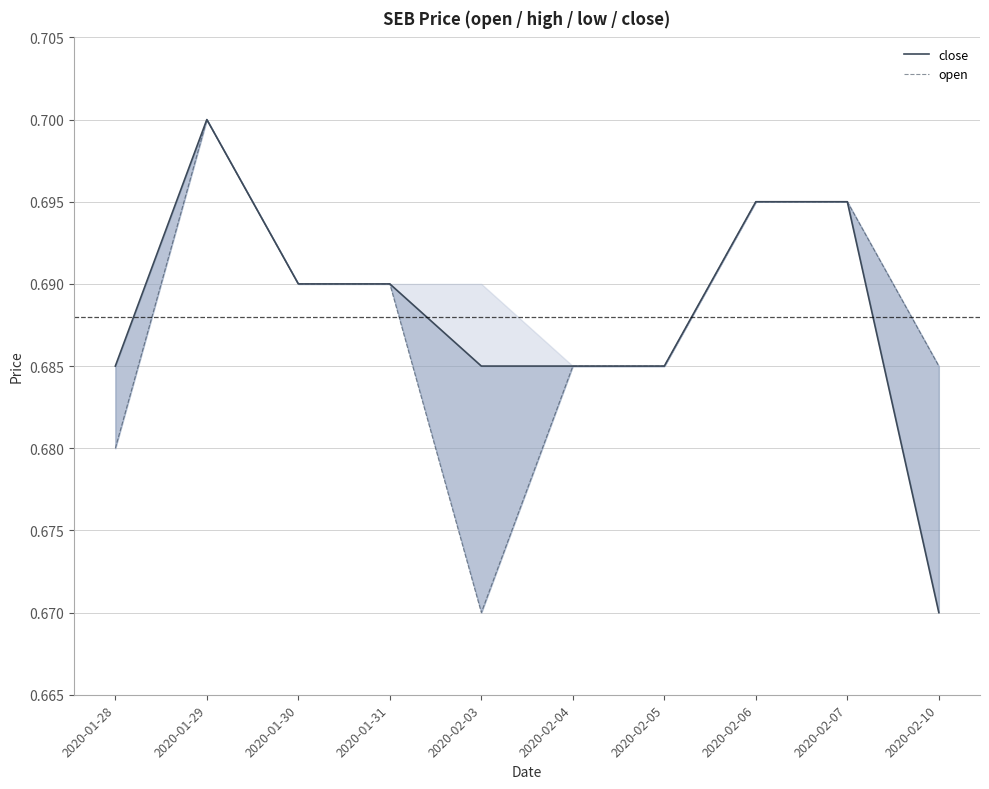

What is the lowest value of the close series?

0.7